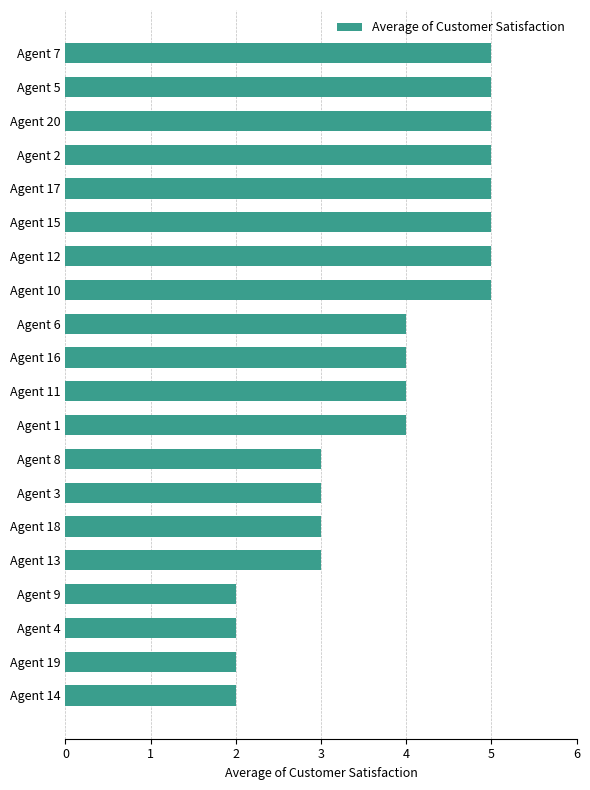

The chart shows a value of 8 at Agent 5. True or false?

False